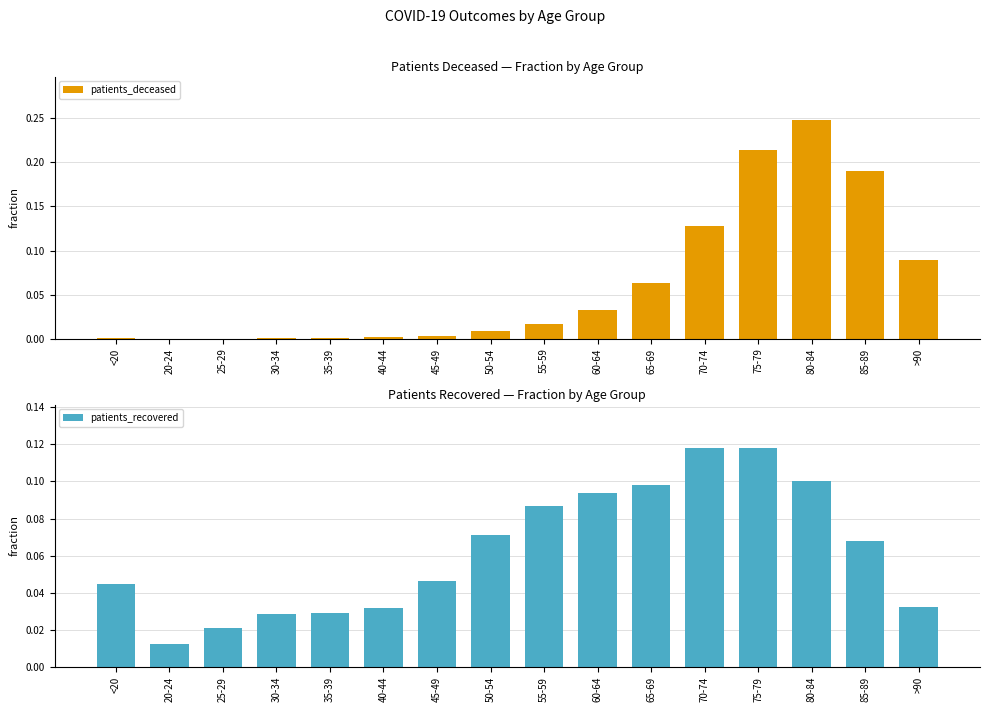

The patients_deceased series shows 0.0 at 45-49. True or false?

False